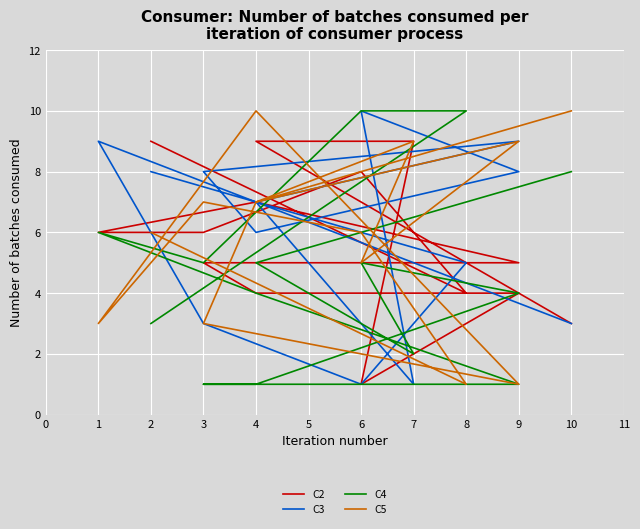

True or false: C2 has more than 0 interior local peaks.

True